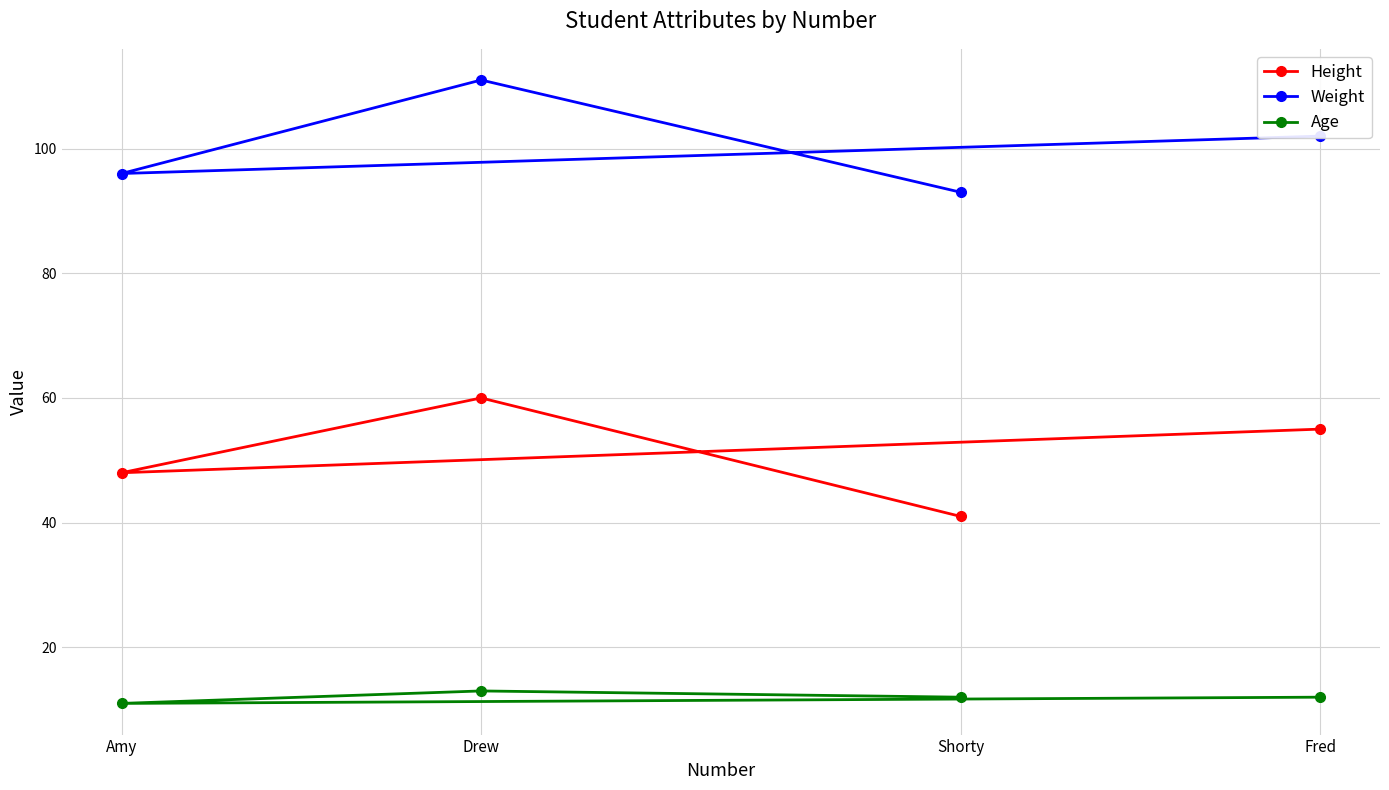

Which category has the highest value across all series?

Drew